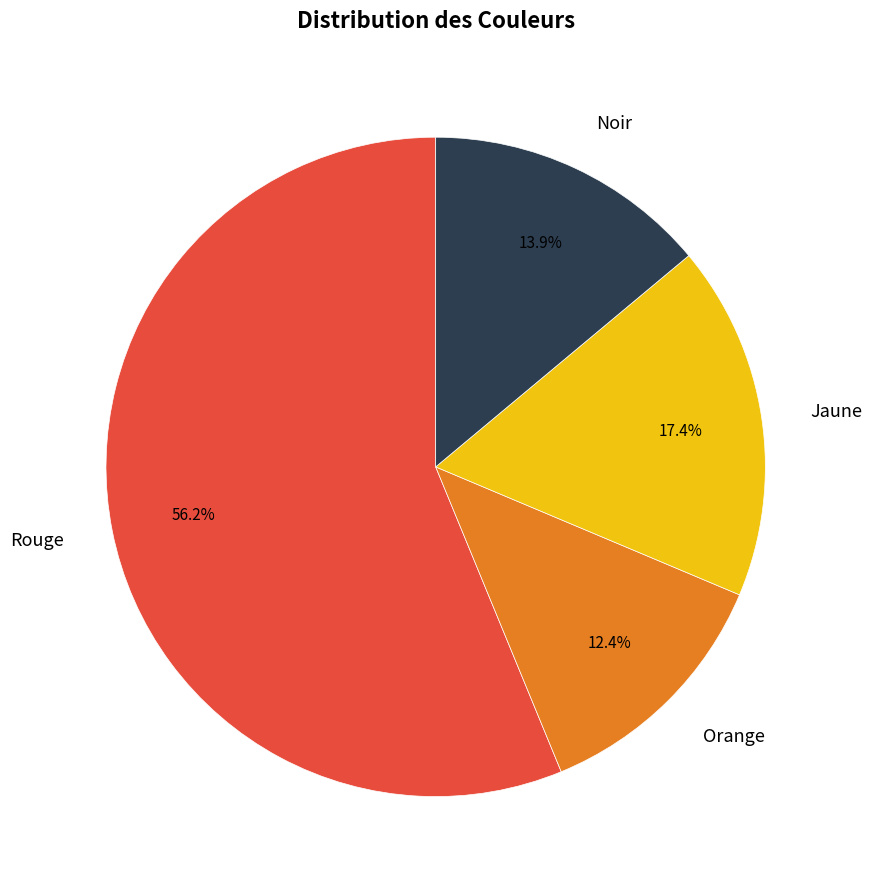

Which has a higher value, Rouge or Jaune?

Rouge